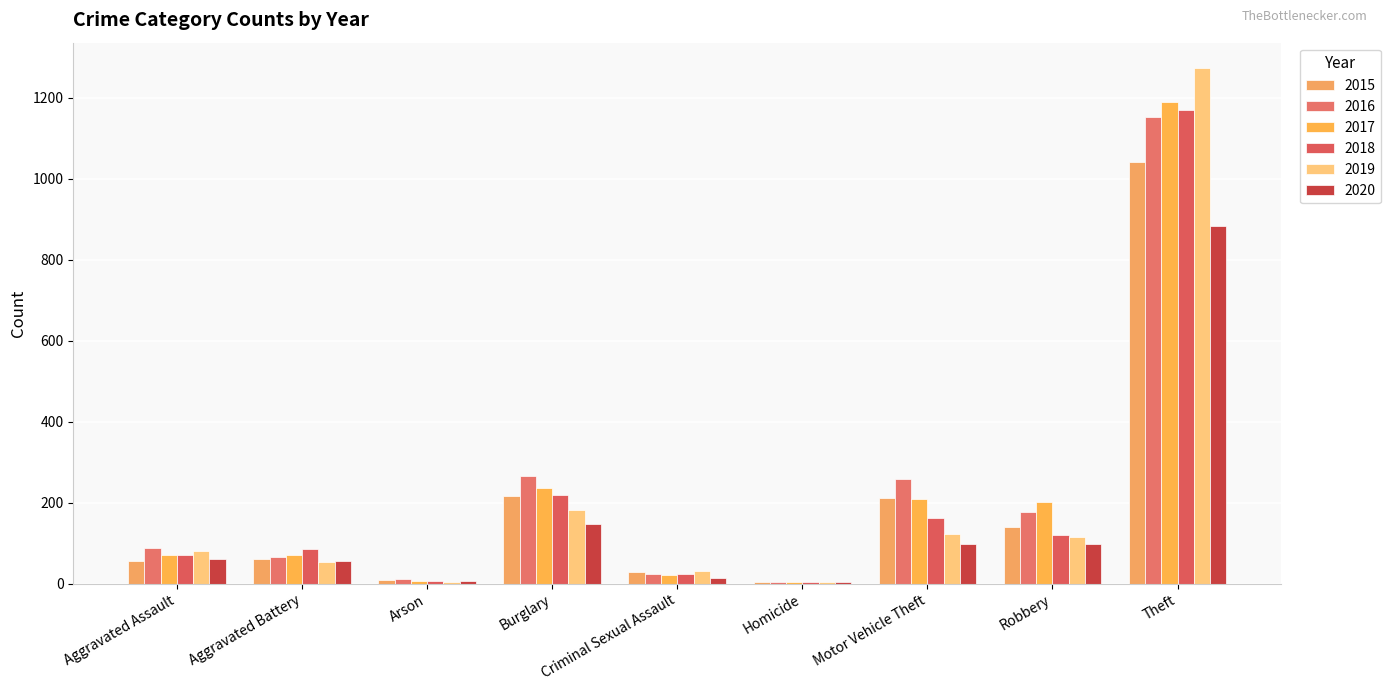

Is the value of 2016 at Criminal Sexual Assault greater than the value of 2019 at Burglary?

No